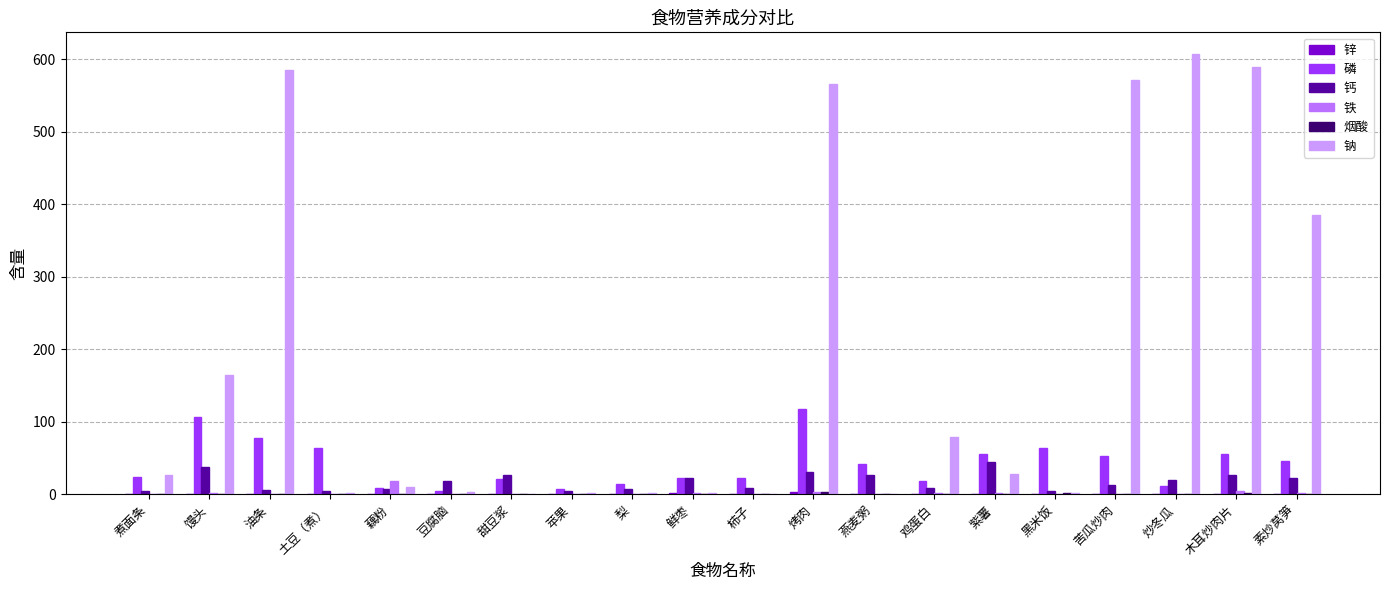

Between 馒头 and 苹果, which series saw the biggest shift?

钠